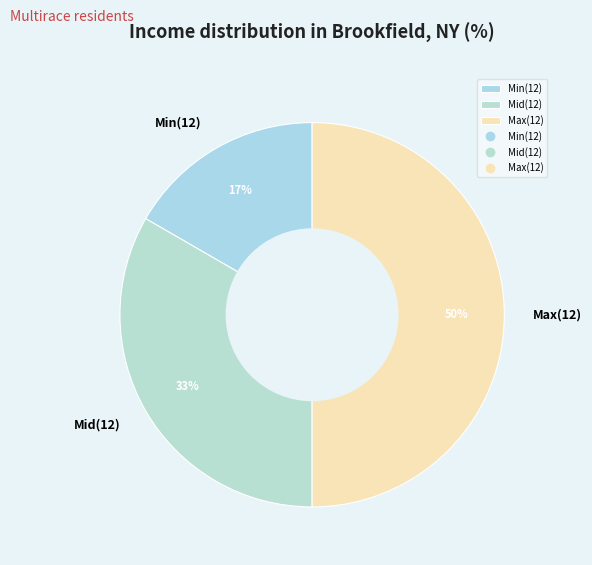

What percentage is the Max(12) slice, to the nearest percent?

50%